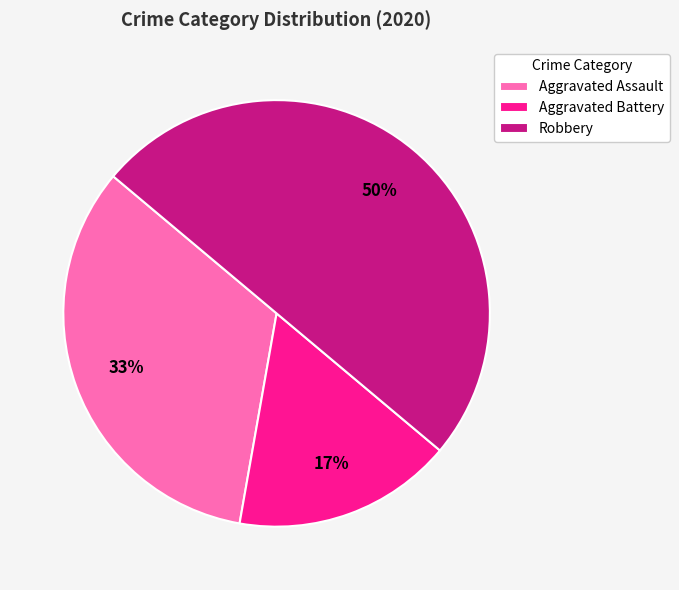

How many segments does this pie chart have?

3